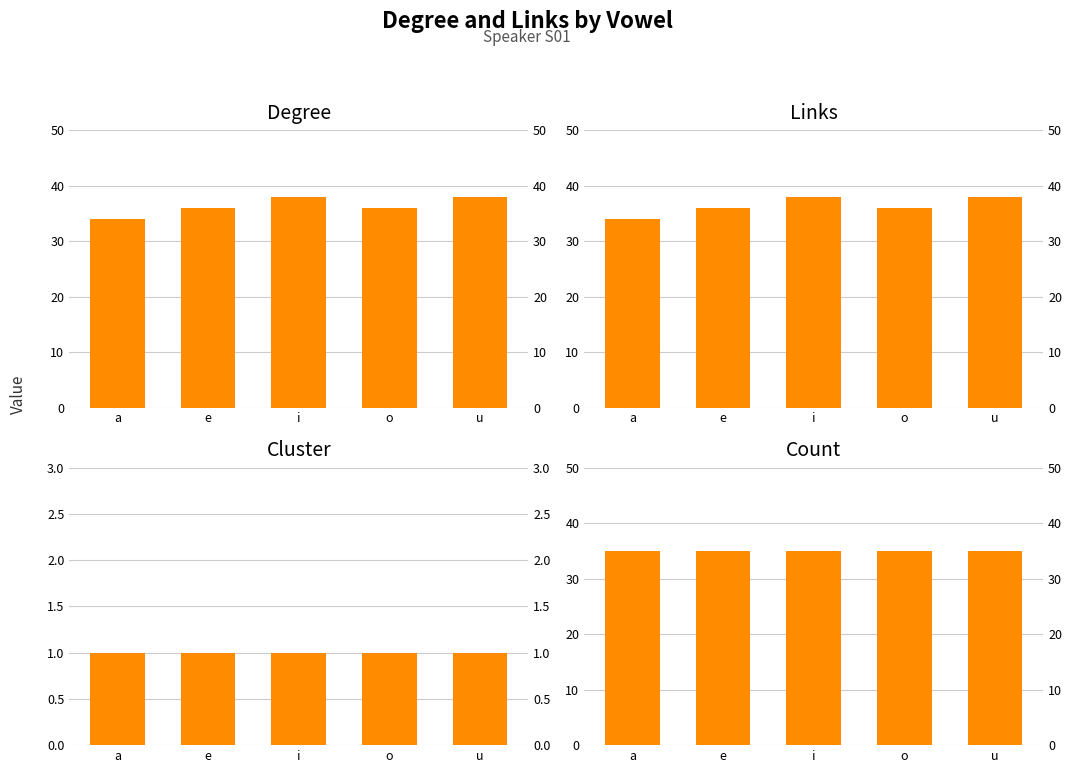

The value of Cluster at u is 1. True or false?

True